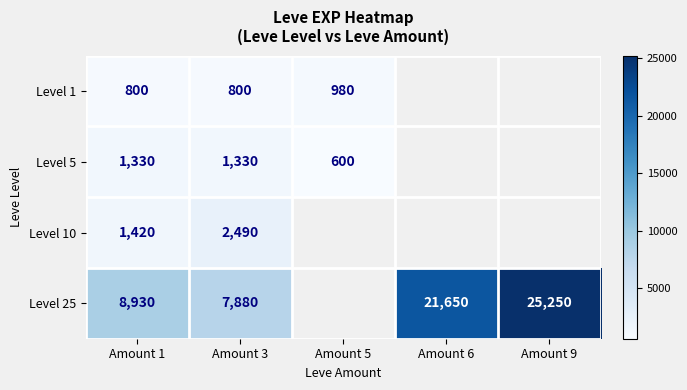

At Amount 3, list the series in order from smallest to largest.

Level 1, Level 5, Level 10, Level 25